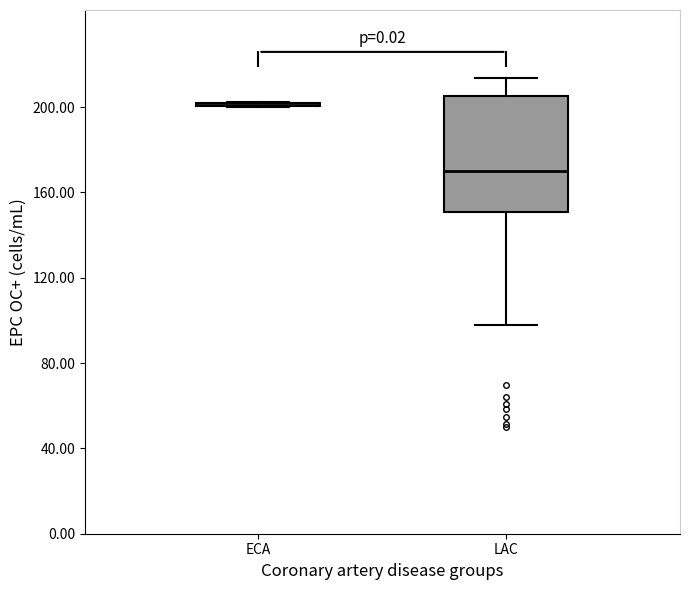

Comparing the boxes themselves (not the whiskers), which one is the tallest?

LAC